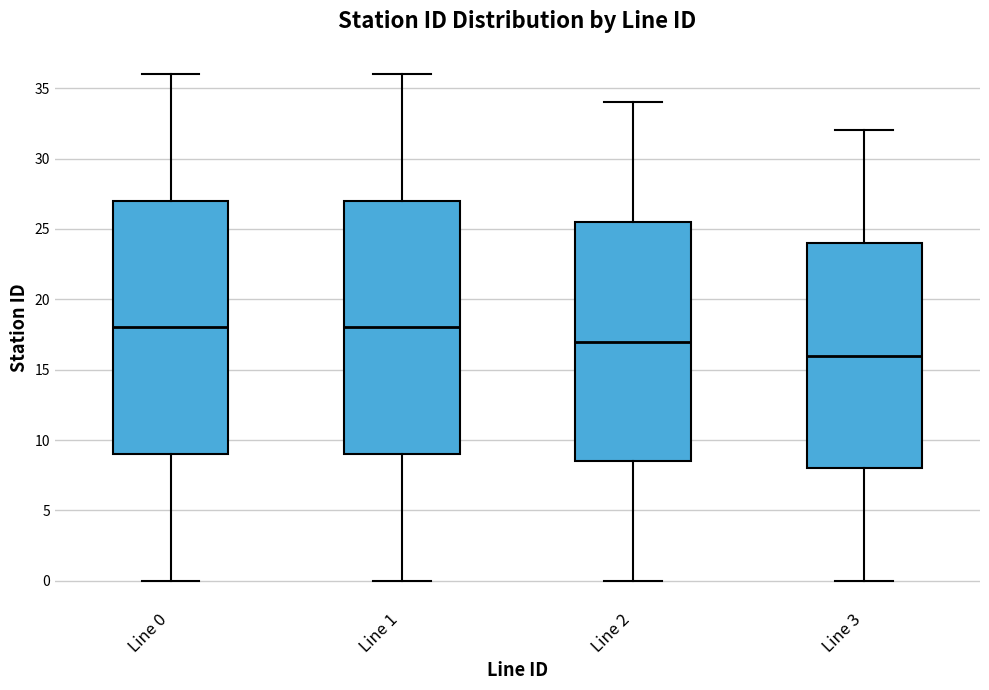

Reading left to right, transcribe this box plot: for each box, give where its median line is, the range the box spans, and where its two whiskers end, as read against the y-axis. The values are not printed on the chart, so give them approximately, as read against the axis.

Line 0: median 18.0, box 9.0 to 27.0, whiskers 0.0 to 36.0
Line 1: median 18.0, box 9.0 to 27.0, whiskers 0.0 to 36.0
Line 2: median 17.0, box 8.5 to 25.5, whiskers 0.0 to 34.0
Line 3: median 16.0, box 8.0 to 24.0, whiskers 0.0 to 32.0